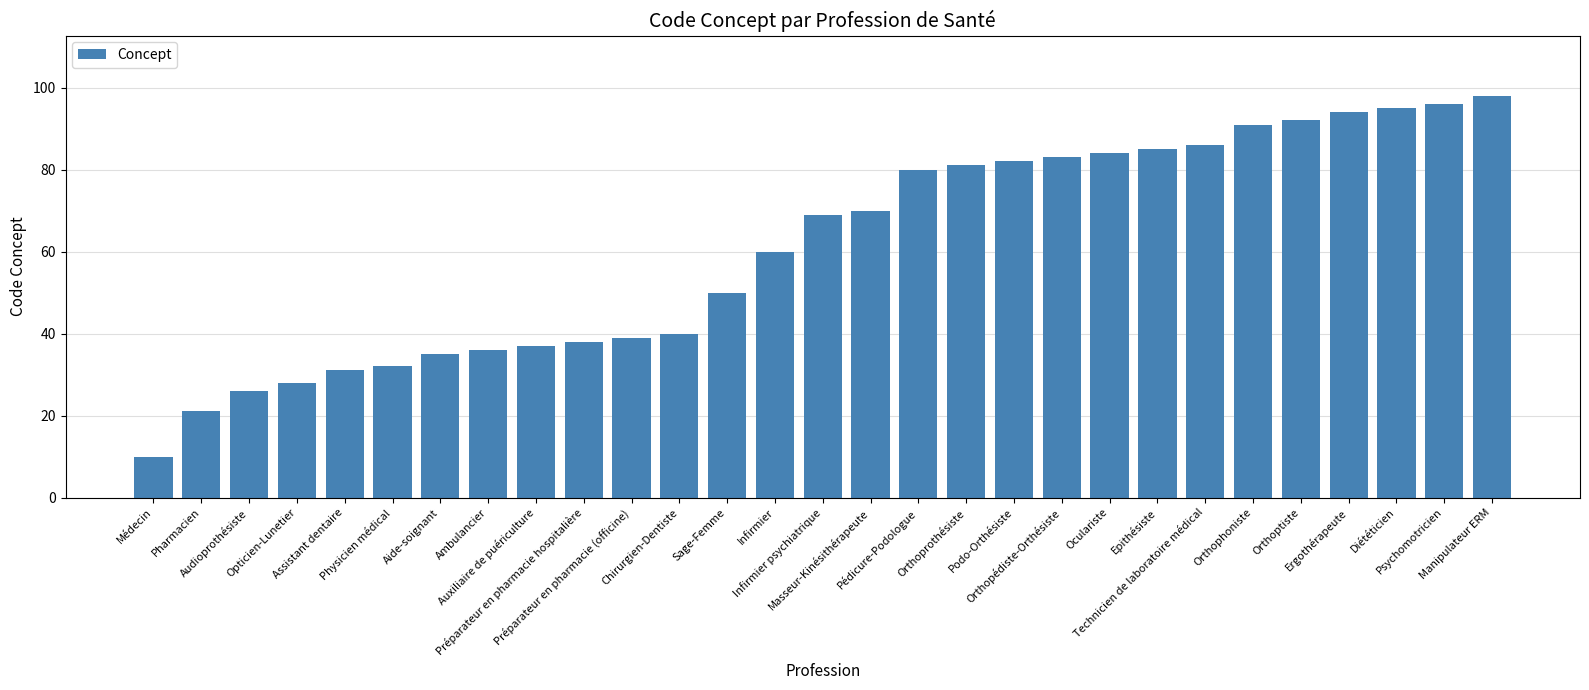

List the labels in order of value, smallest first.

Médecin, Pharmacien, Audioprothésiste, Opticien-Lunetier, Assistant dentaire, Physicien médical, Aide-soignant, Ambulancier, Auxiliaire de puériculture, Préparateur en pharmacie hospitalière, Préparateur en pharmacie (officine), Chirurgien-Dentiste, Sage-Femme, Infirmier, Infirmier psychiatrique, Masseur-Kinésithérapeute, Pédicure-Podologue, Orthoprothésiste, Podo-Orthésiste, Orthopédiste-Orthésiste, Oculariste, Epithésiste, Technicien de laboratoire médical, Orthophoniste, Orthoptiste, Ergothérapeute, Diététicien, Psychomotricien, Manipulateur ERM